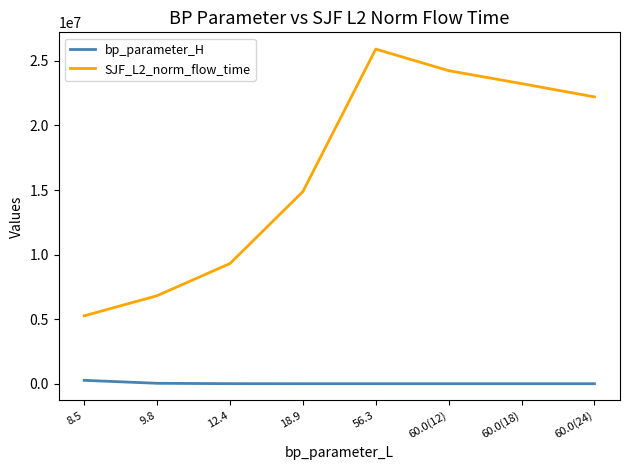

The value of SJF_L2_norm_flow_time at 18.9 is 4296615.1. True or false?

False